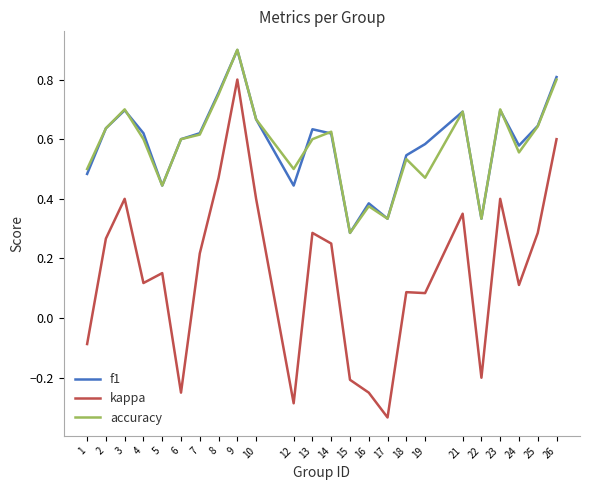

Rank the series at 19 from highest to lowest value.

f1, accuracy, kappa